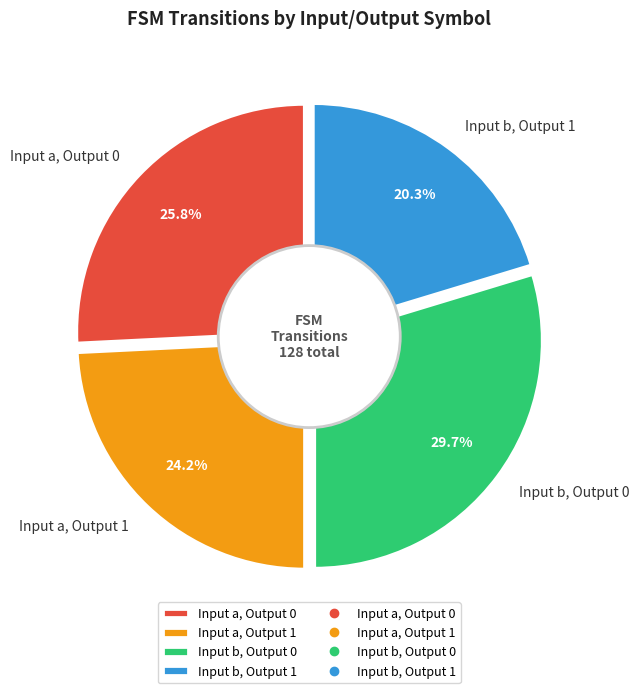

How many segments does this pie chart have?

4